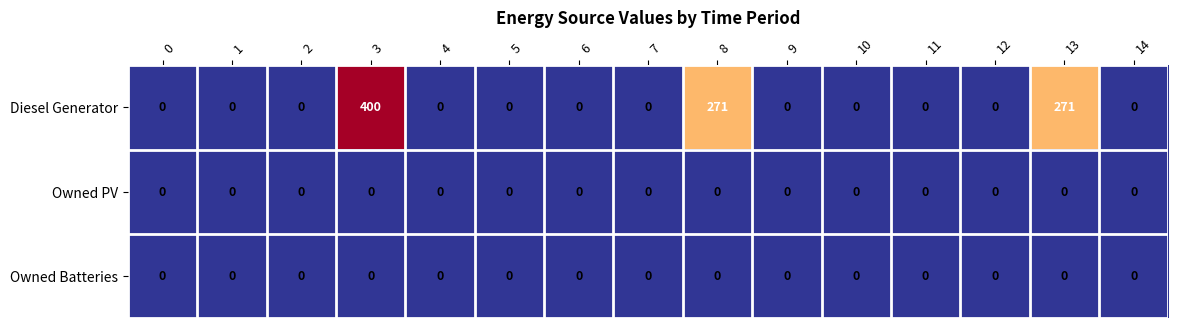

Count the number of data series in this chart.

3